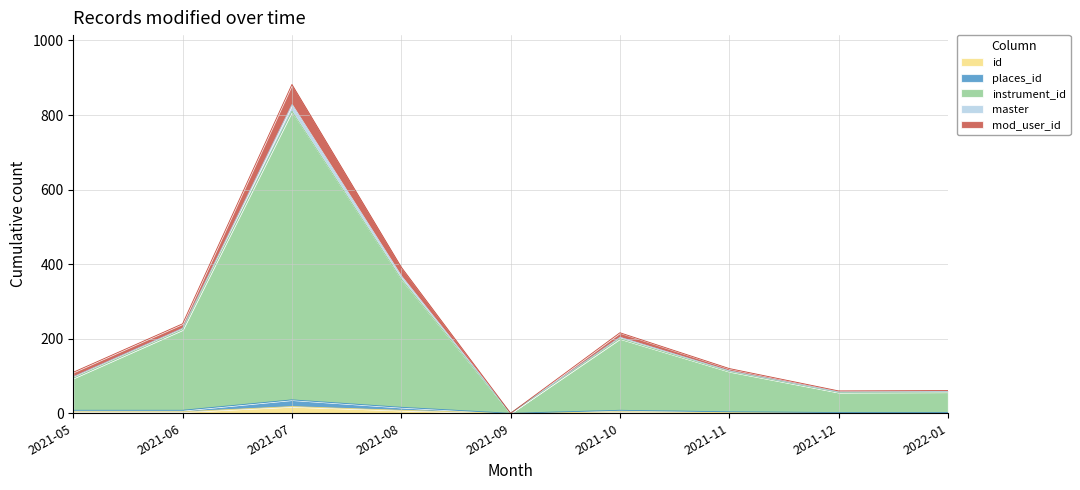

How many values in master are above zero?

8